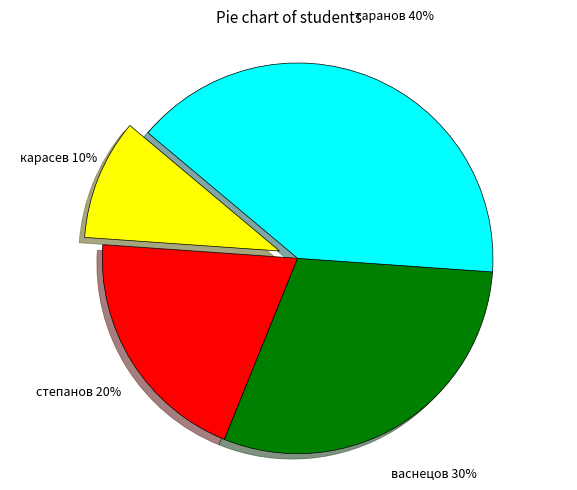

Which has a higher value, васнецов or степанов?

васнецов